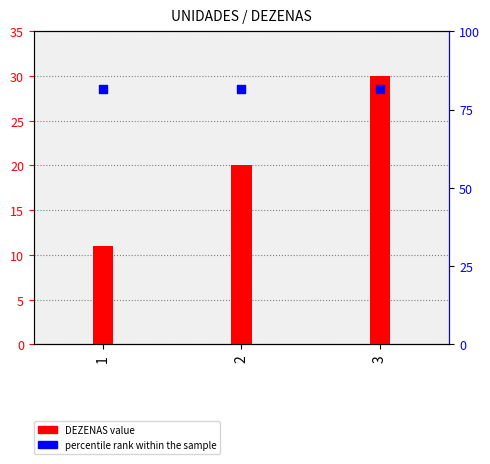

At how many categories does at least one series exceed 15?

3